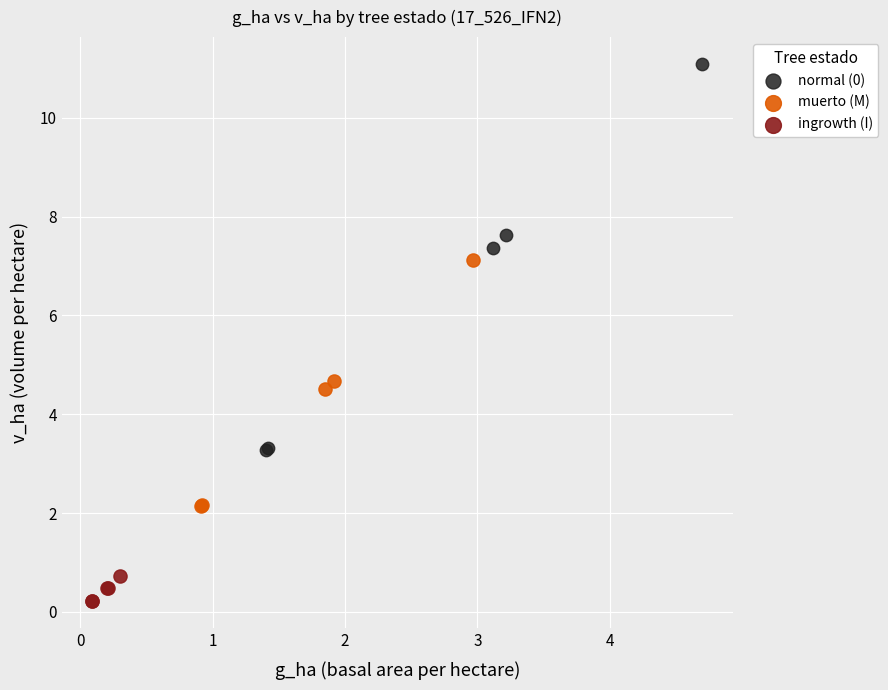

What are all the series names shown in the legend?

normal (0), muerto (M), ingrowth (I)